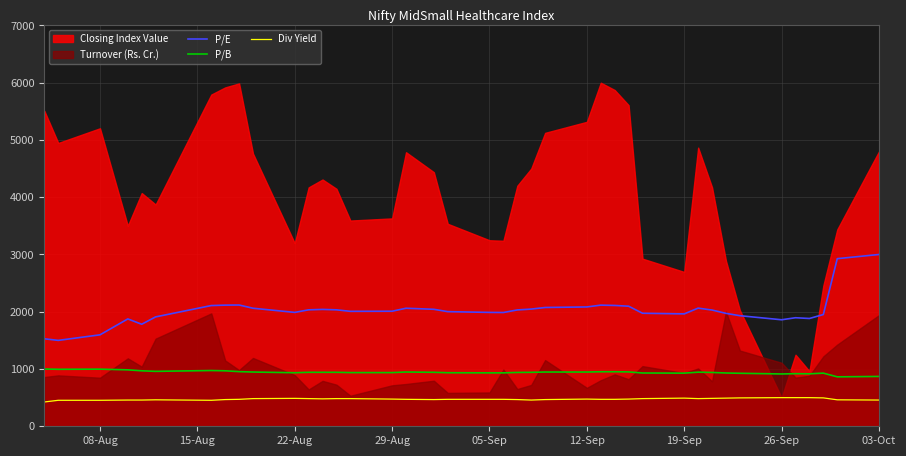

True or false: P/B and P/E intersect in this chart.

False